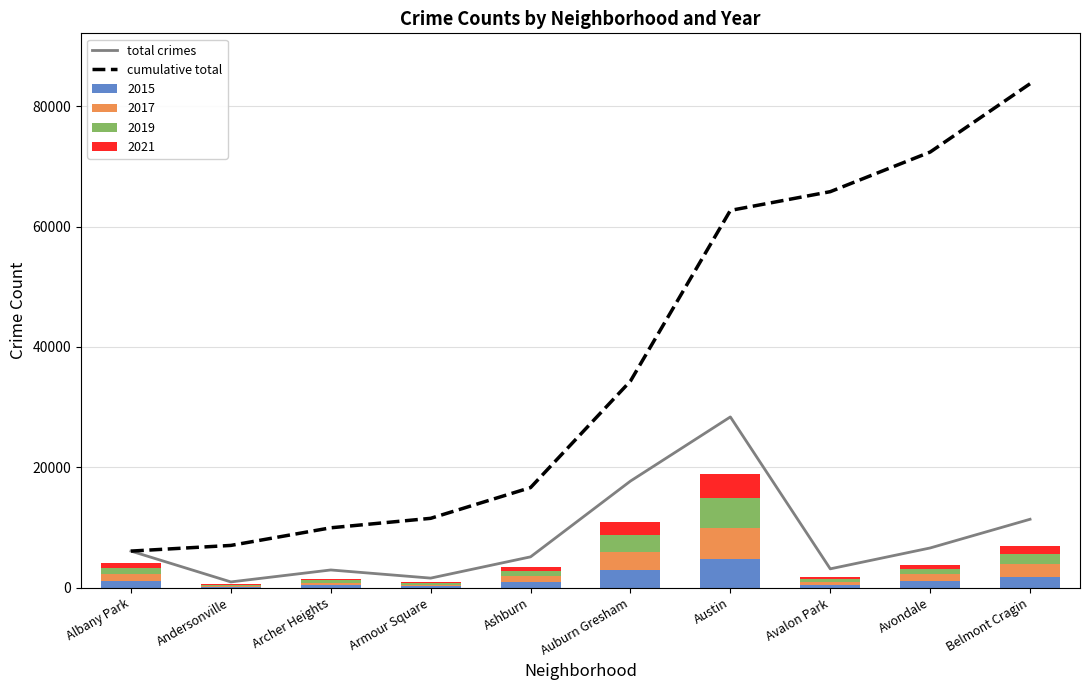

Is it true that total crimes equals 17698 at Auburn Gresham?

True